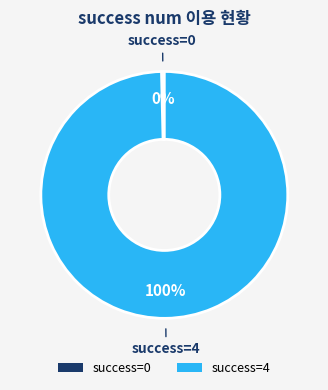

Between success=0 and success=4, which is larger?

success=4